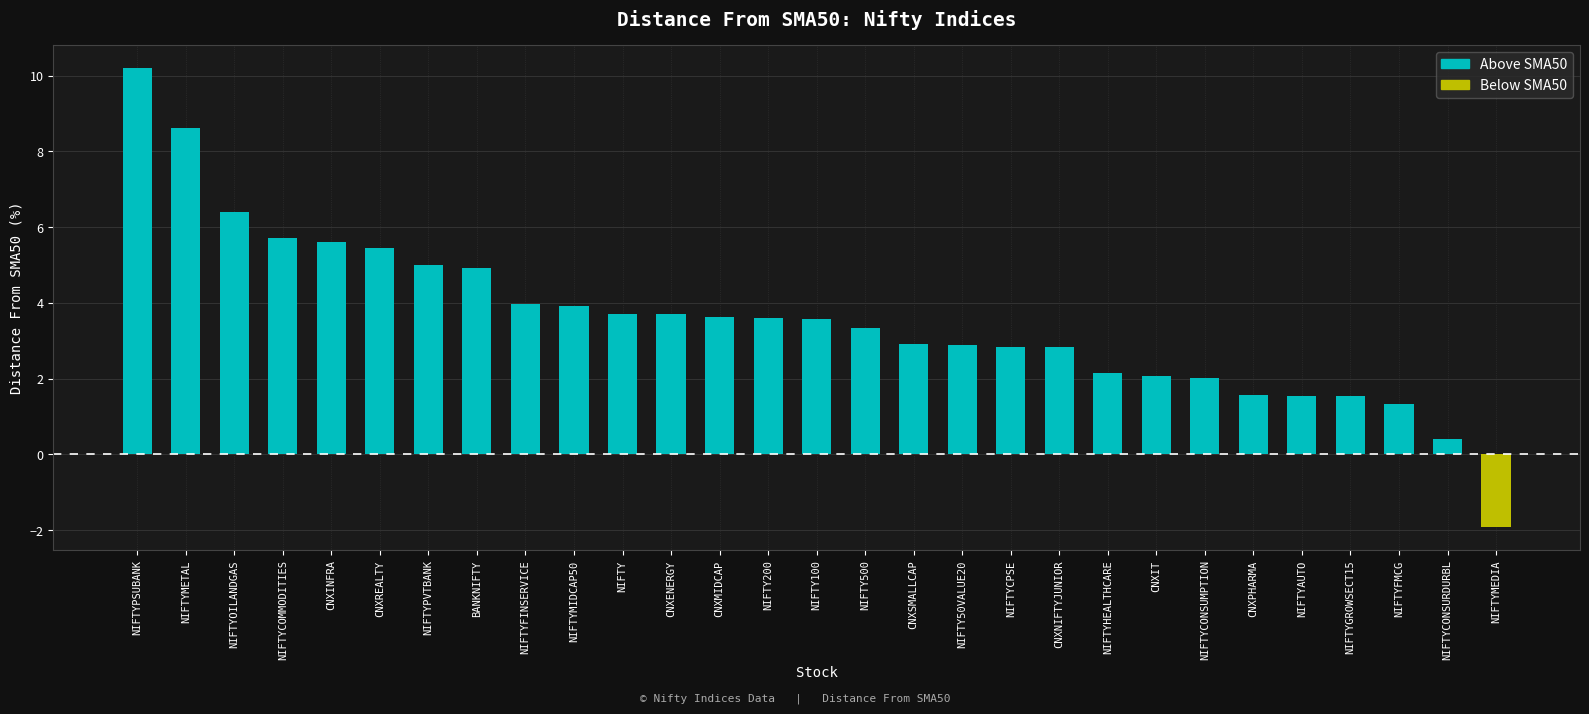

Rank the series at BANKNIFTY from highest to lowest value.

Above SMA50, Below SMA50